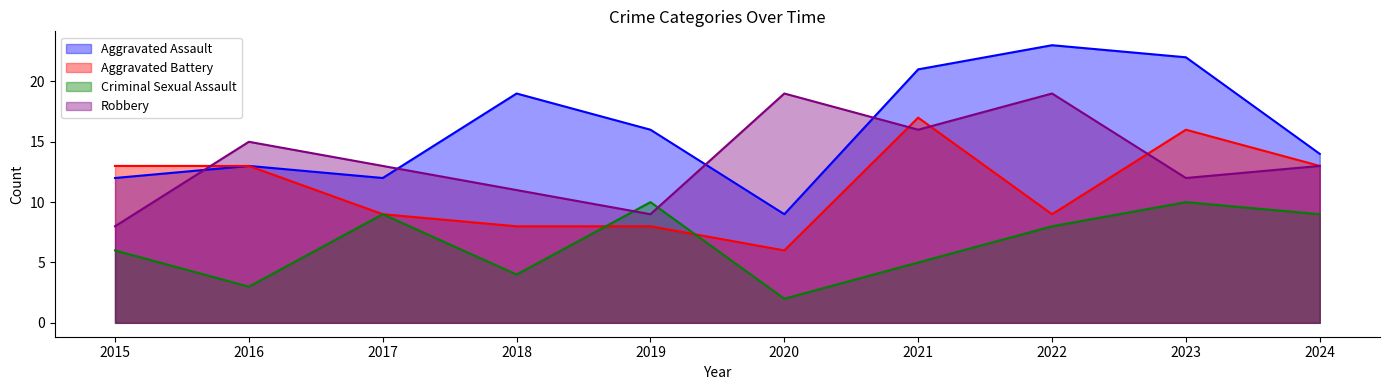

In Robbery, how many points are lower than both neighbors (excluding endpoints)?

3